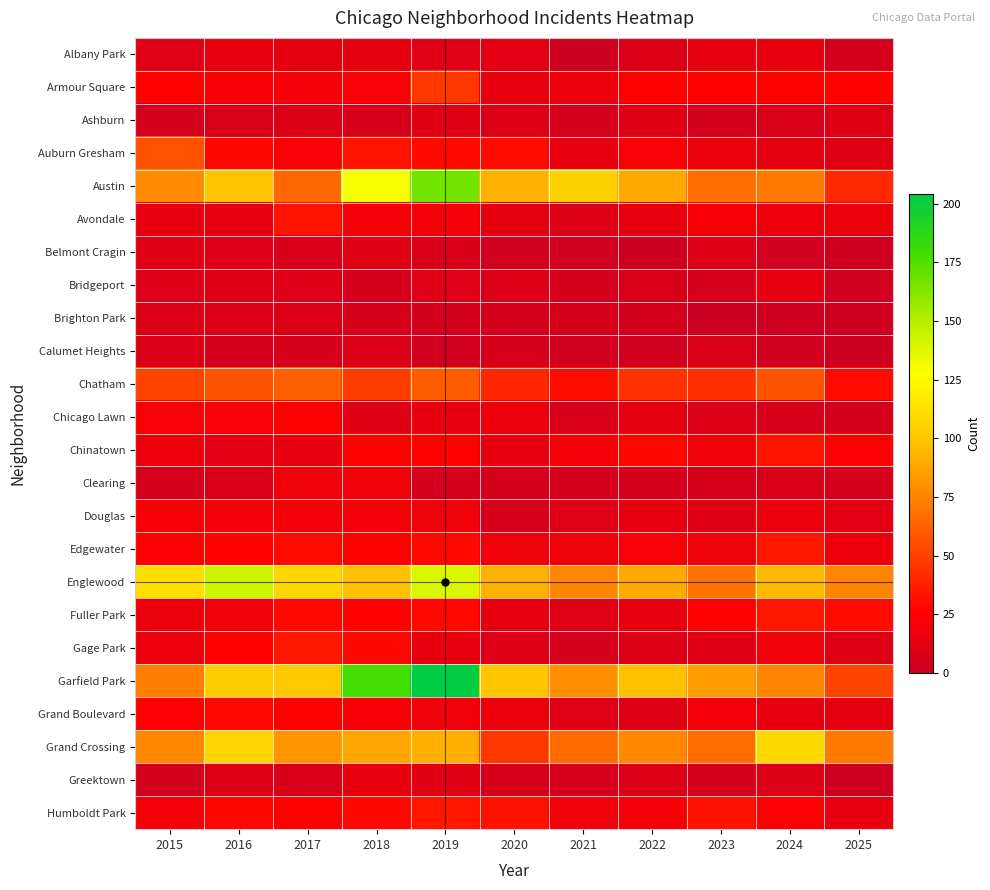

What is the total value across all series at 2022?

645